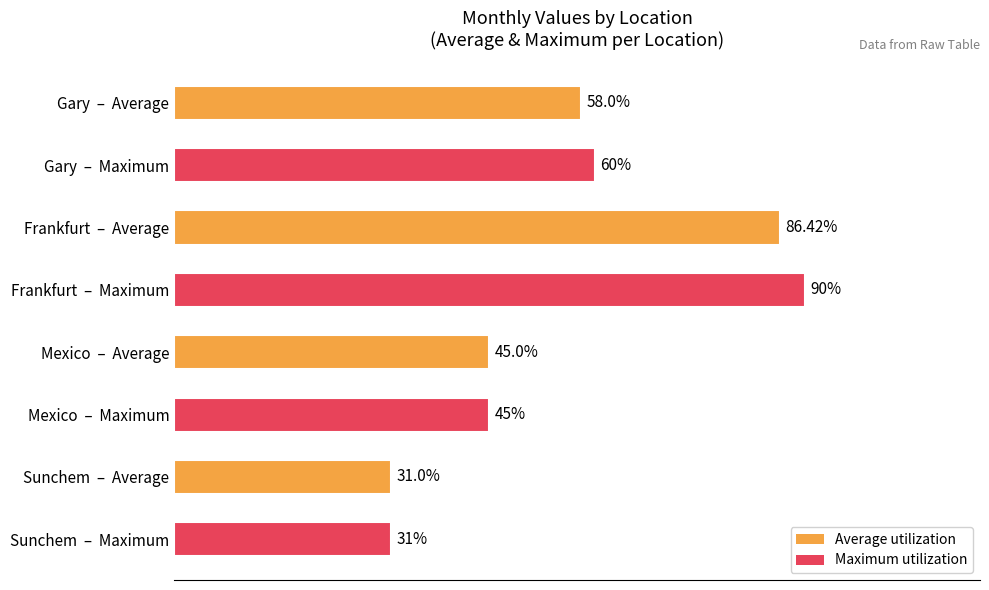

Between Mexico  –  Maximum and Gary  –  Average, which is larger?

Gary  –  Average